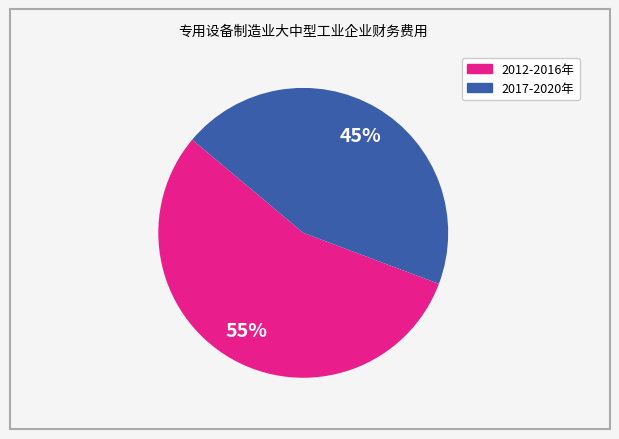

Does any single category account for the majority?

Yes